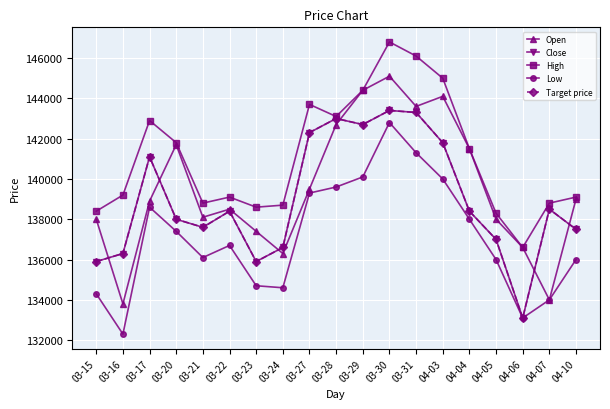

Does the chart have visible grid lines?

Yes